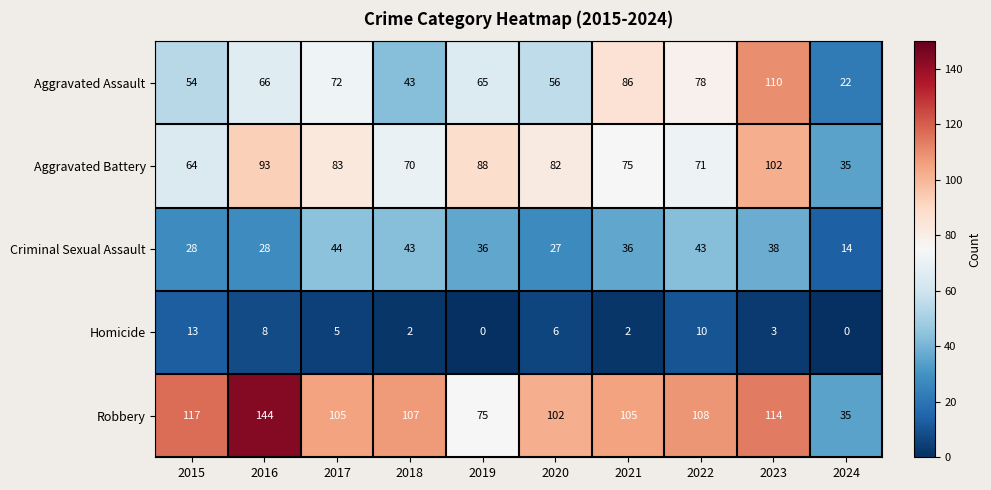

What is the difference between the highest and lowest values at 2019?

88